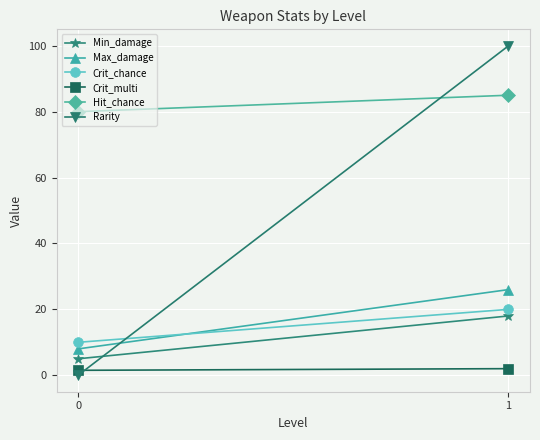

What is the difference between the maximum and minimum values in the Rarity series?

100.0